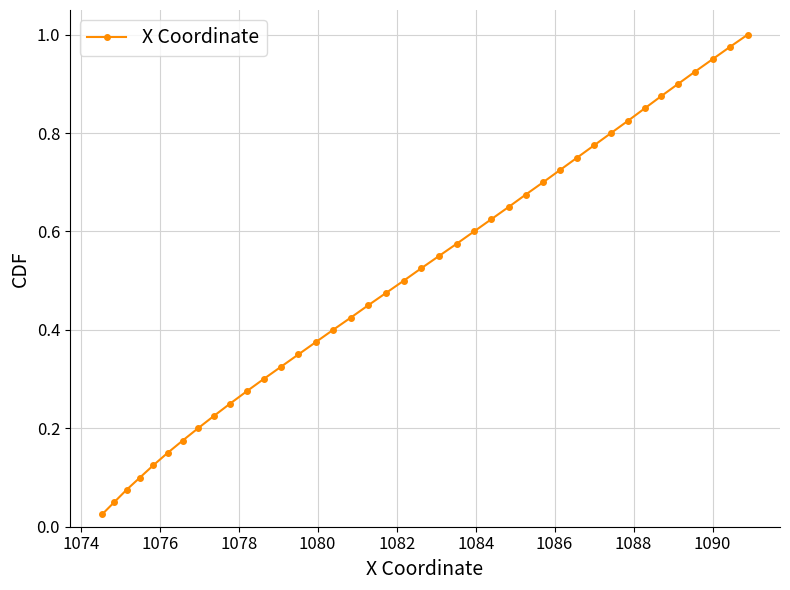

True or false: there are more than 1 points higher than both neighbors.

False